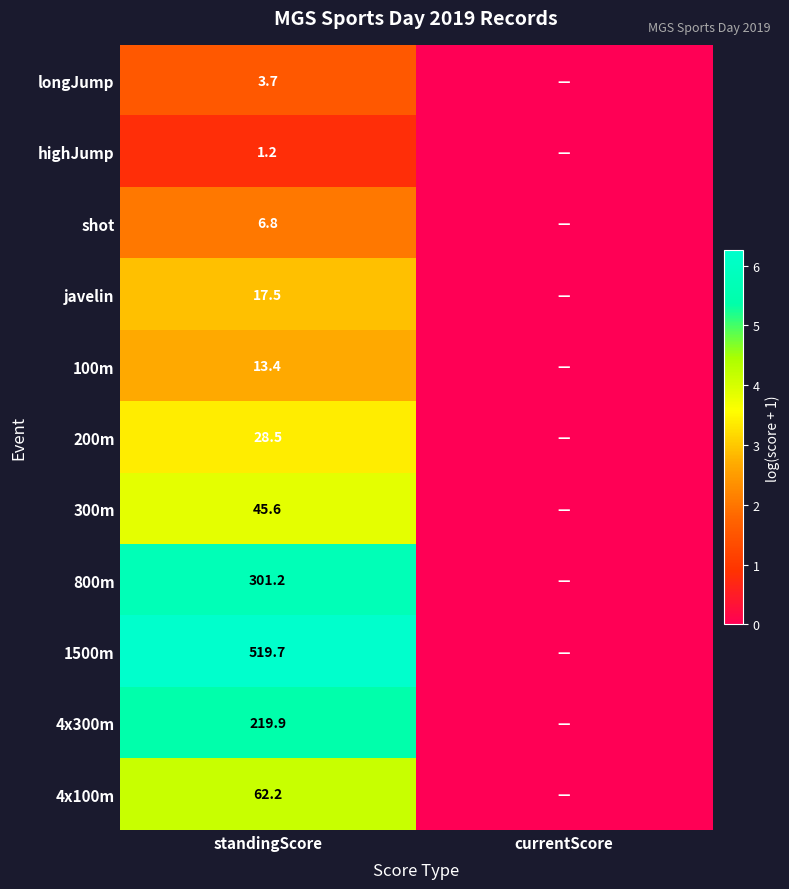

What is the spread (max minus min) of values at standingScore?

518.5